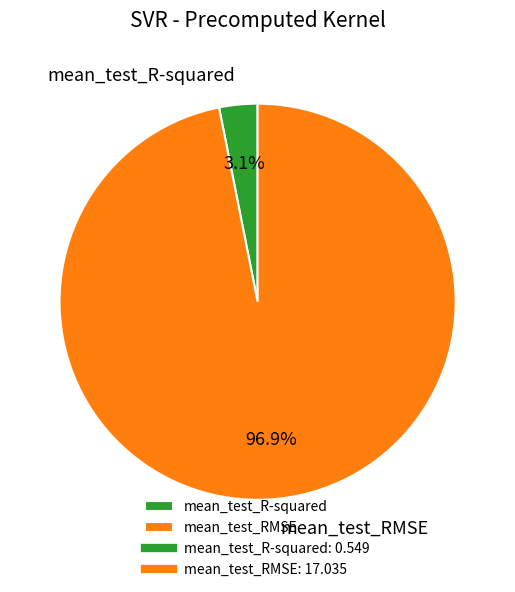

The mean_test_R-squared slice represents 12% of the pie. True or false?

False